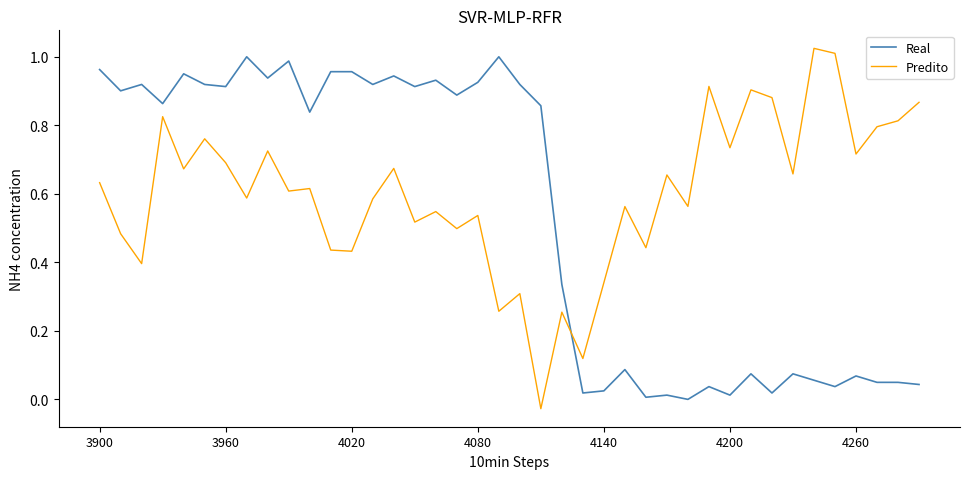

Which series has the largest total across all categories?

Predito